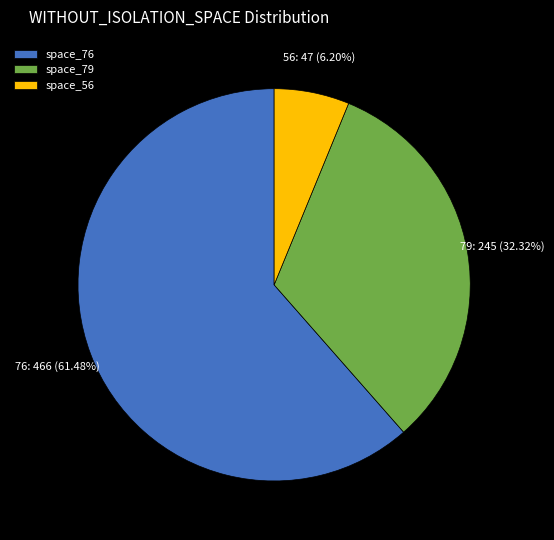

Which category accounts for the majority?

space_76